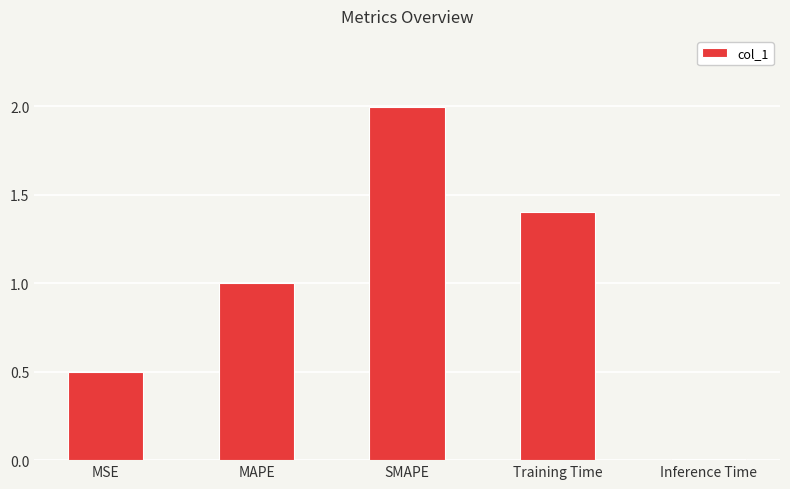

Which category has the lowest value across all series?

Inference Time